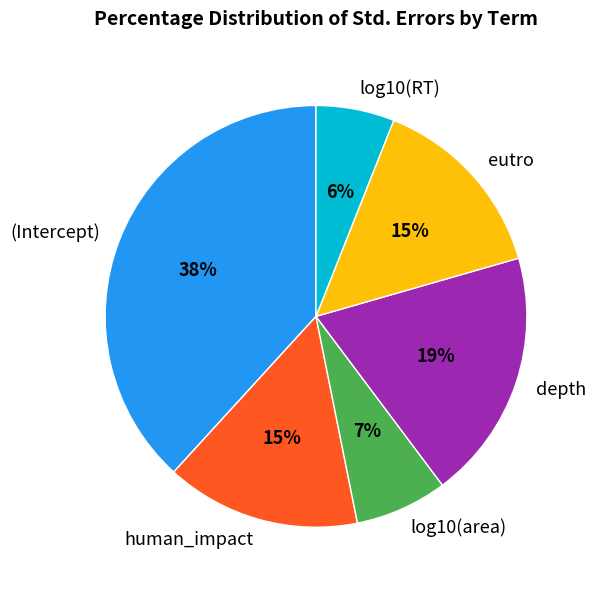

Is there any slice that represents more than half of the pie?

No